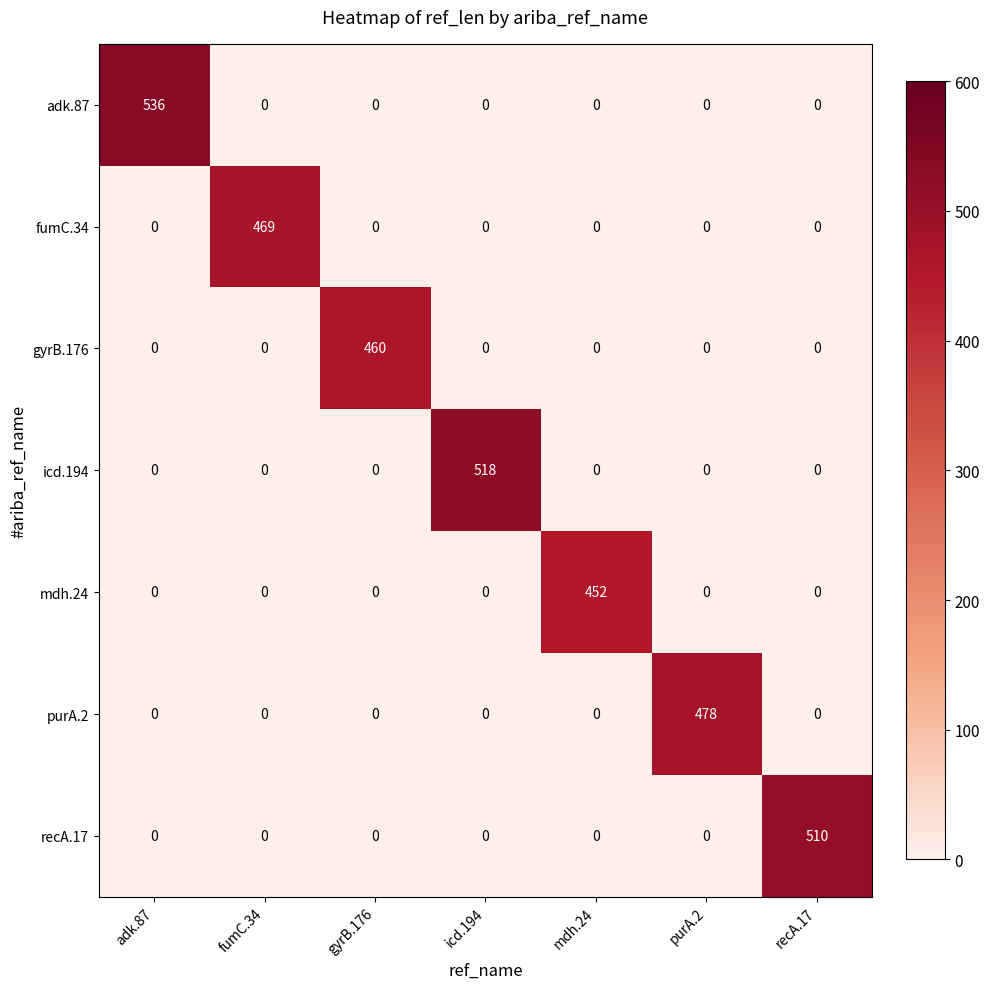

What is the greatest value displayed?

536